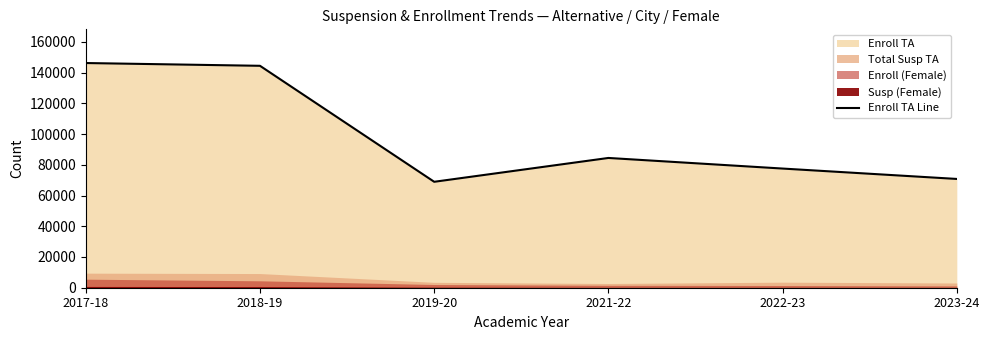

What is the sum of the values at 2017-18 and 2018-19?

290584